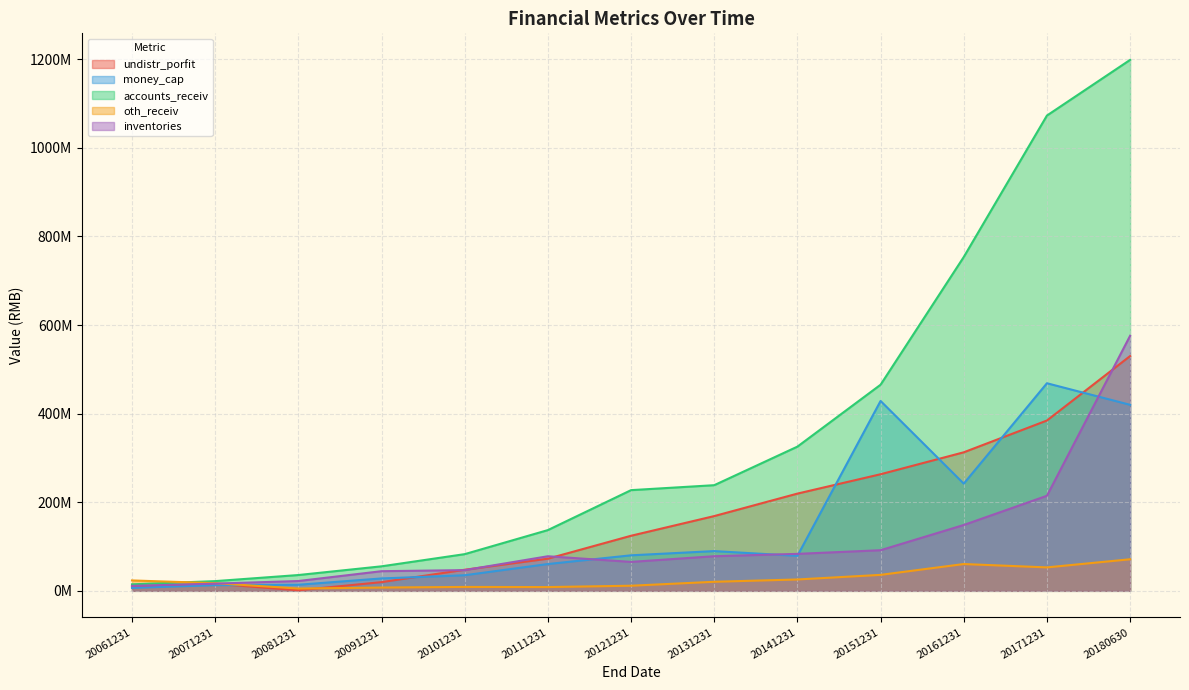

How many interior local valleys does the undistr_porfit series have?

1